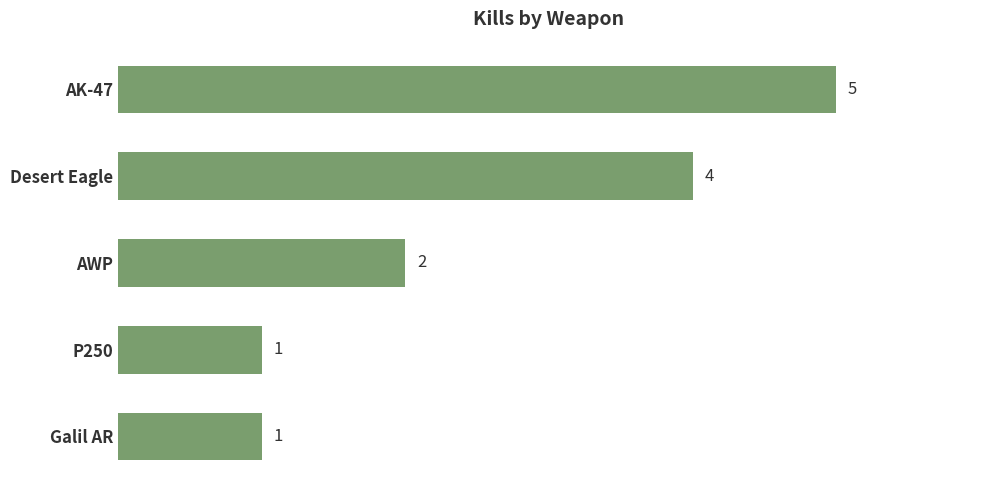

What is the value of the 3rd bar from the top?

2